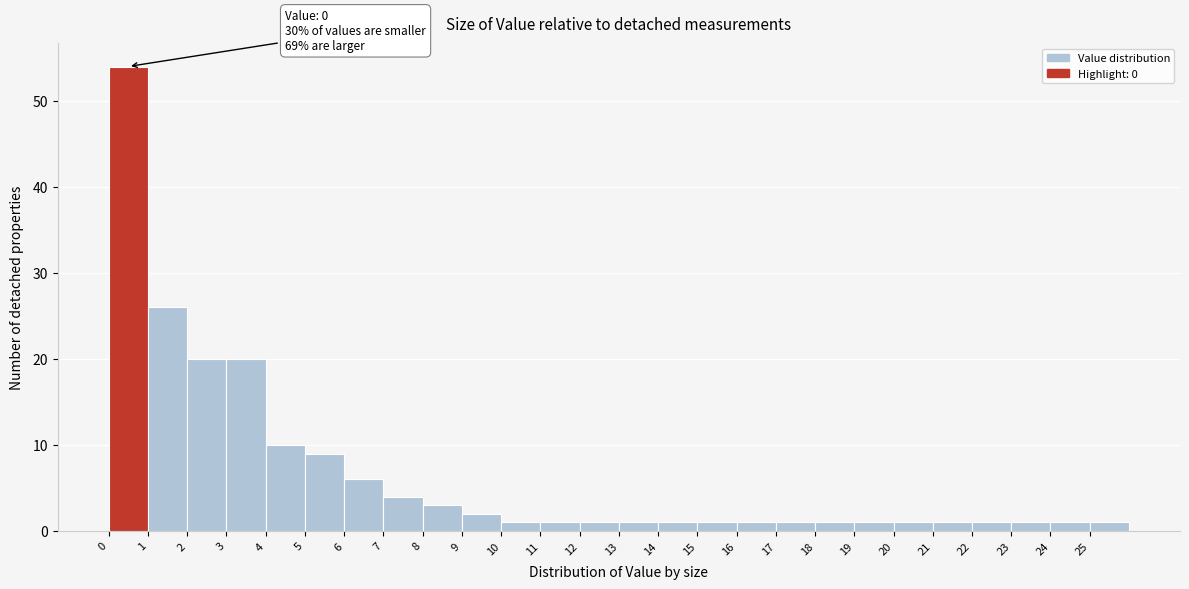

Which range on the x-axis has the tallest bar?

0 to 1